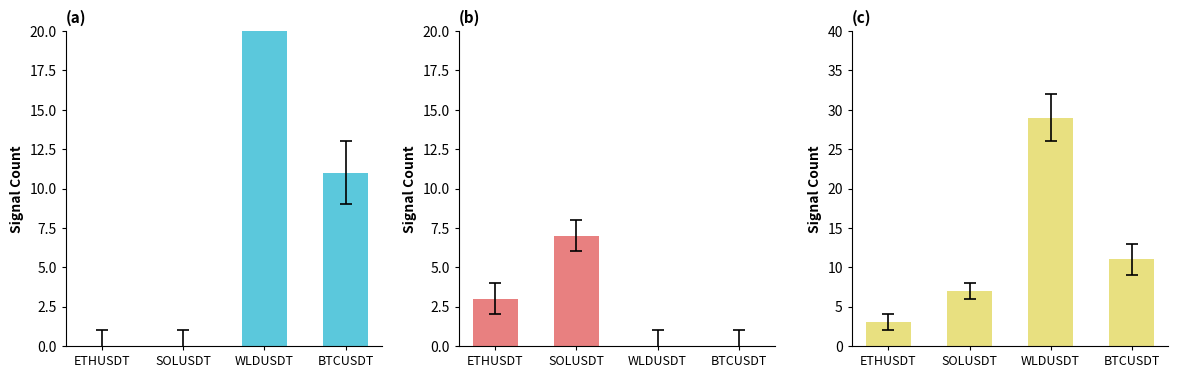

Which has a higher value, SOLUSDT or ETHUSDT?

SOLUSDT